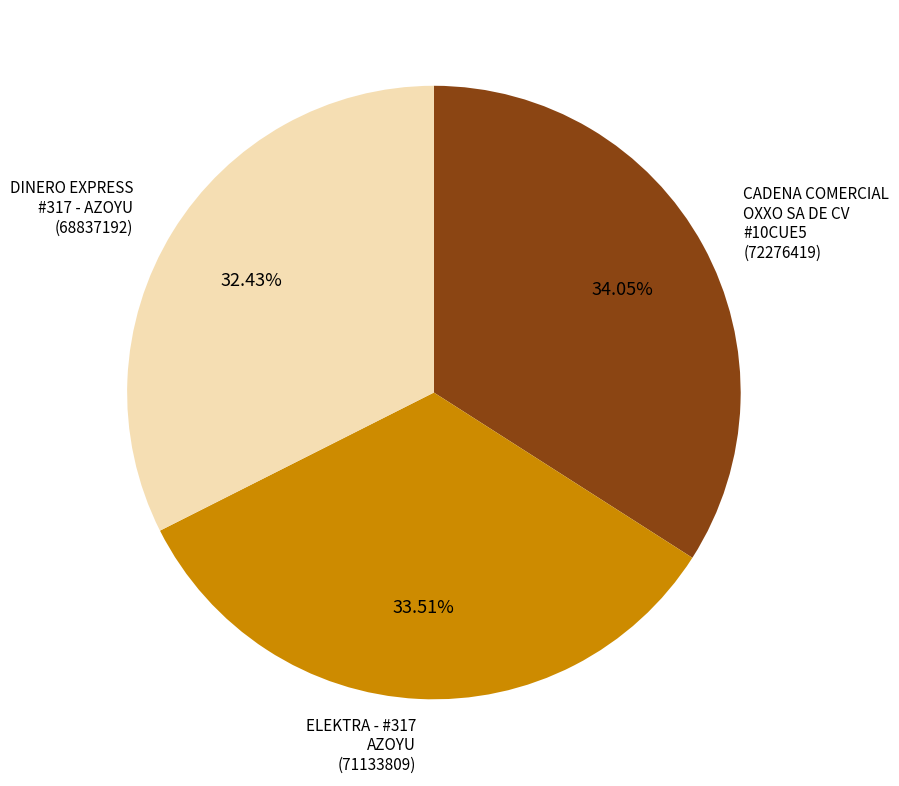

Do CADENA COMERCIAL OXXO SA DE CV #10CUE5 and DINERO EXPRESS #317 - AZOYU together represent more than half of the pie?

Yes